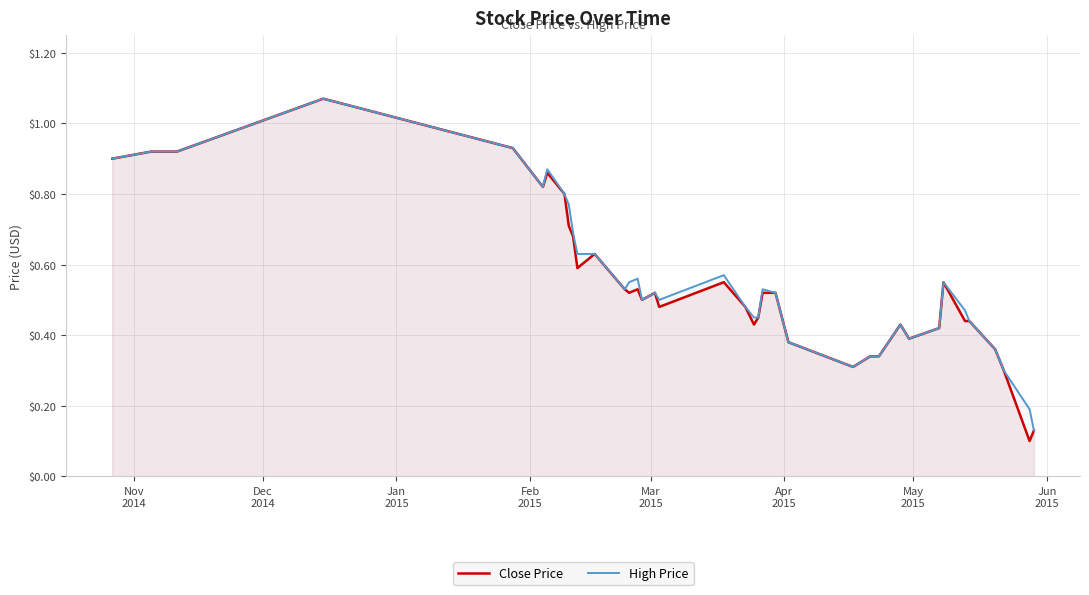

Which series has the largest range (max minus min)?

Close Price